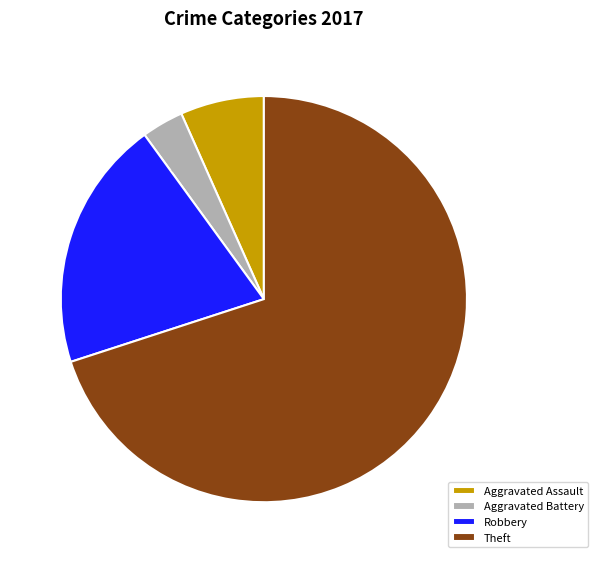

Count the number of slices in the pie.

4